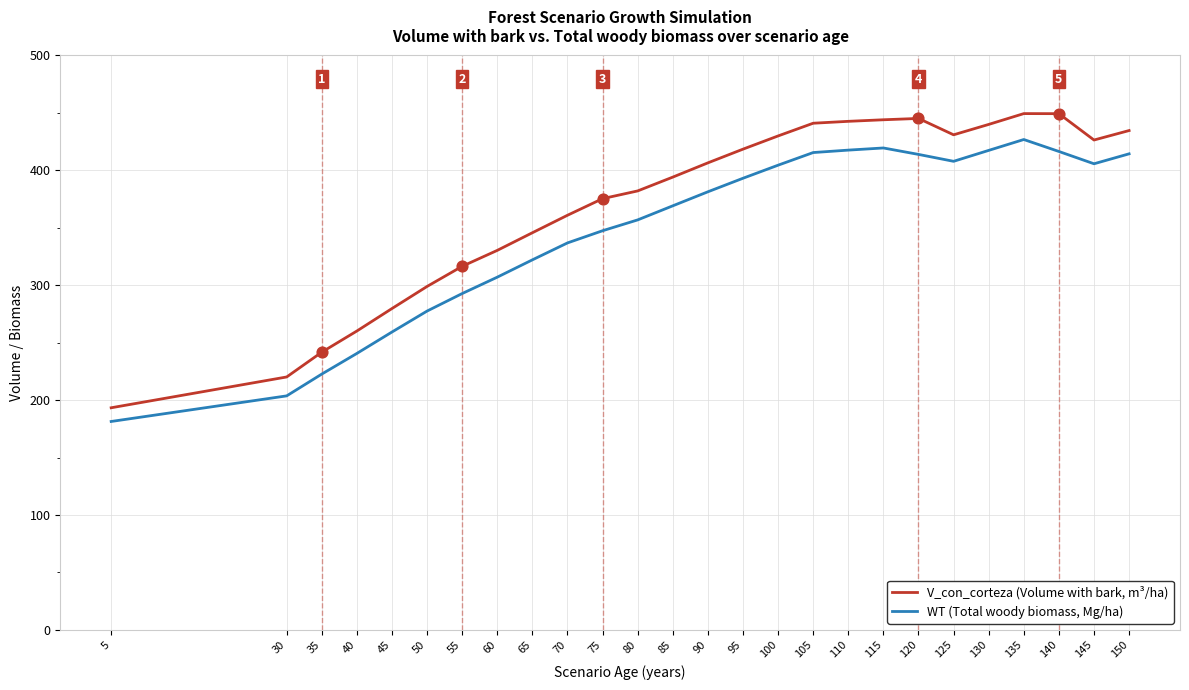

Which series has the largest range (max minus min)?

V_con_corteza (Volume with bark, m³/ha)